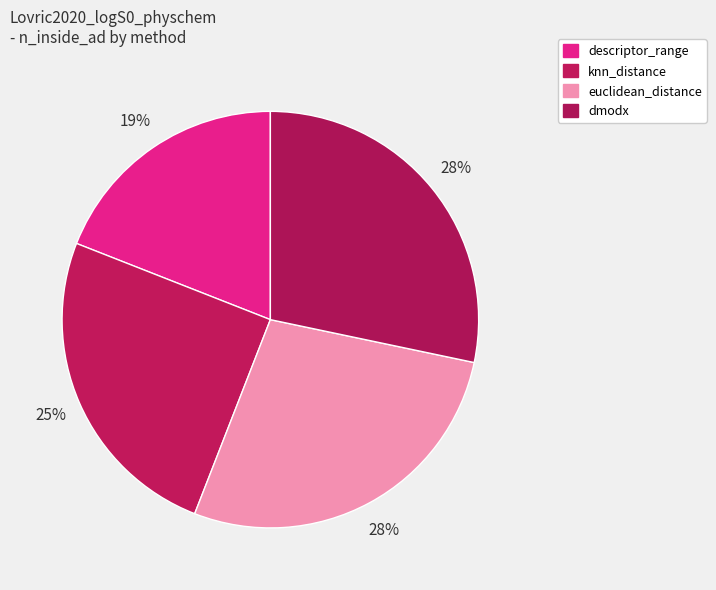

Count the number of slices in the pie.

4